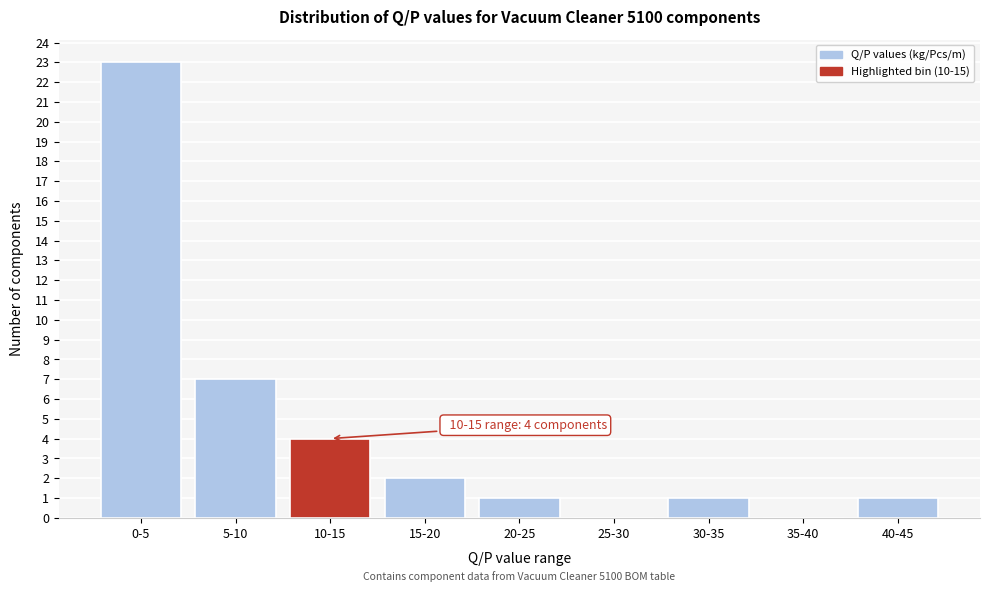

Reading left to right, extract all data points from this chart.

0-5=23	5-10=7	10-15=4	15-20=2	20-25=1	25-30=0	30-35=1	35-40=0	40-45=1